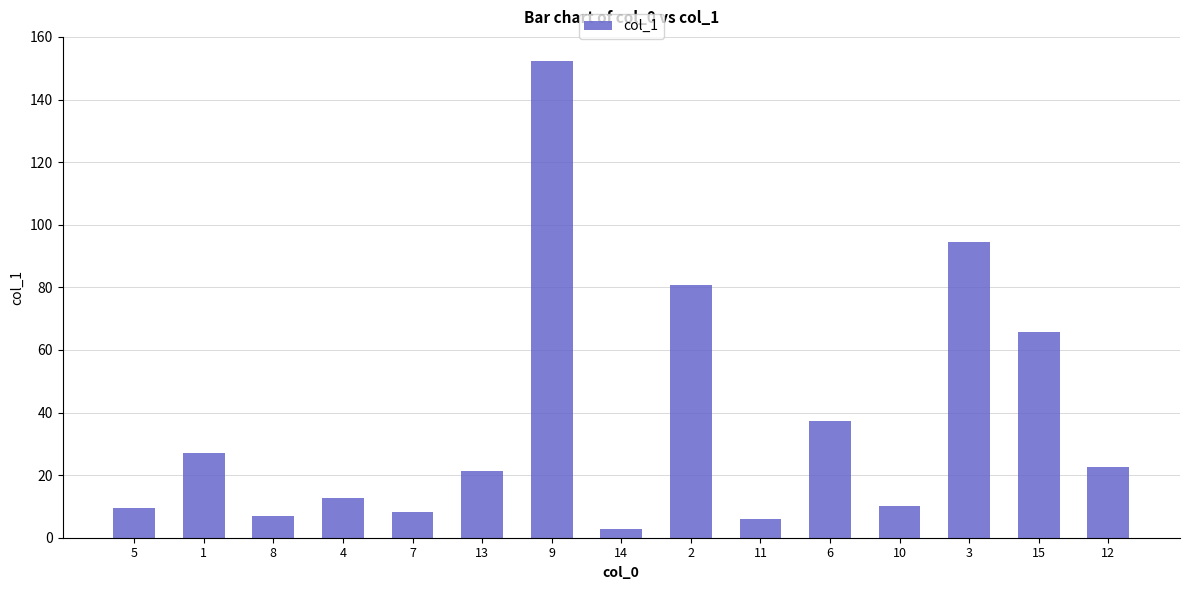

What is the ratio of the value at 6 to the value at 11?

6.2